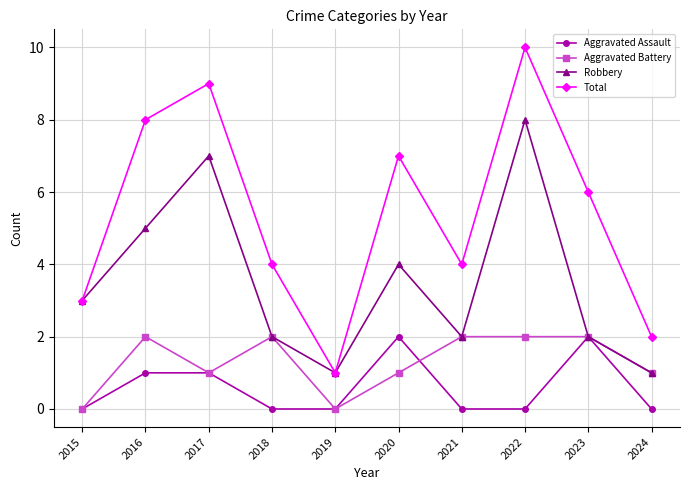

Count the Total values in the range 3 to 8.

6